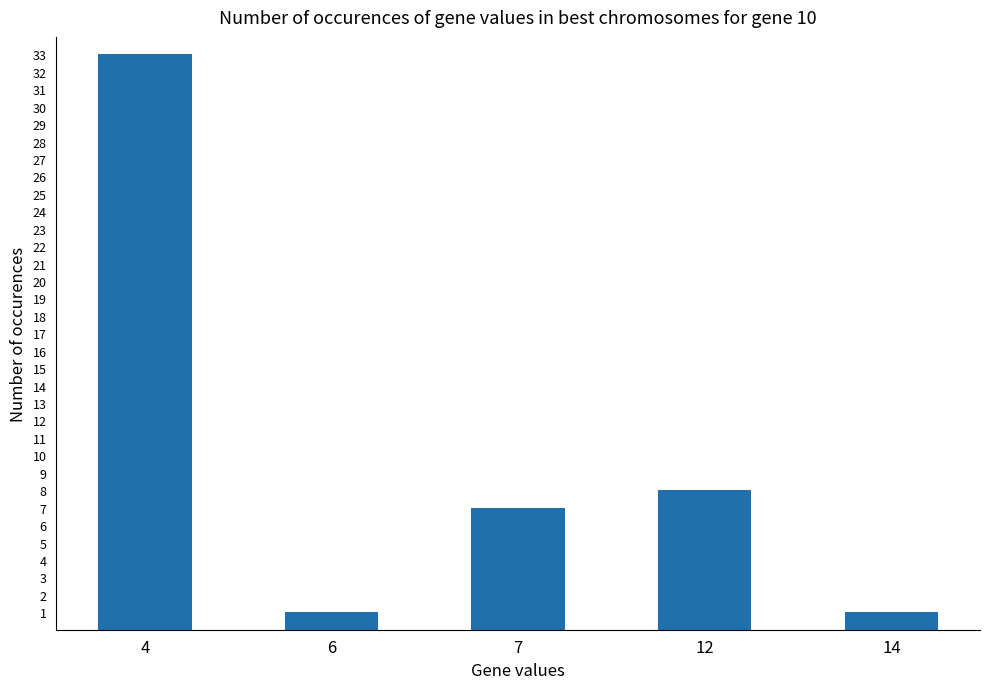

What is the change in value from 4 to 6?

-32